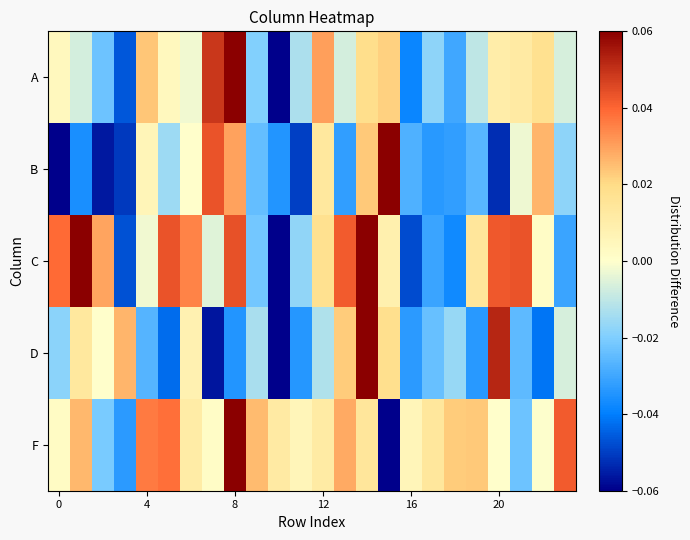

What is the minimum value shown in the chart?

-0.1